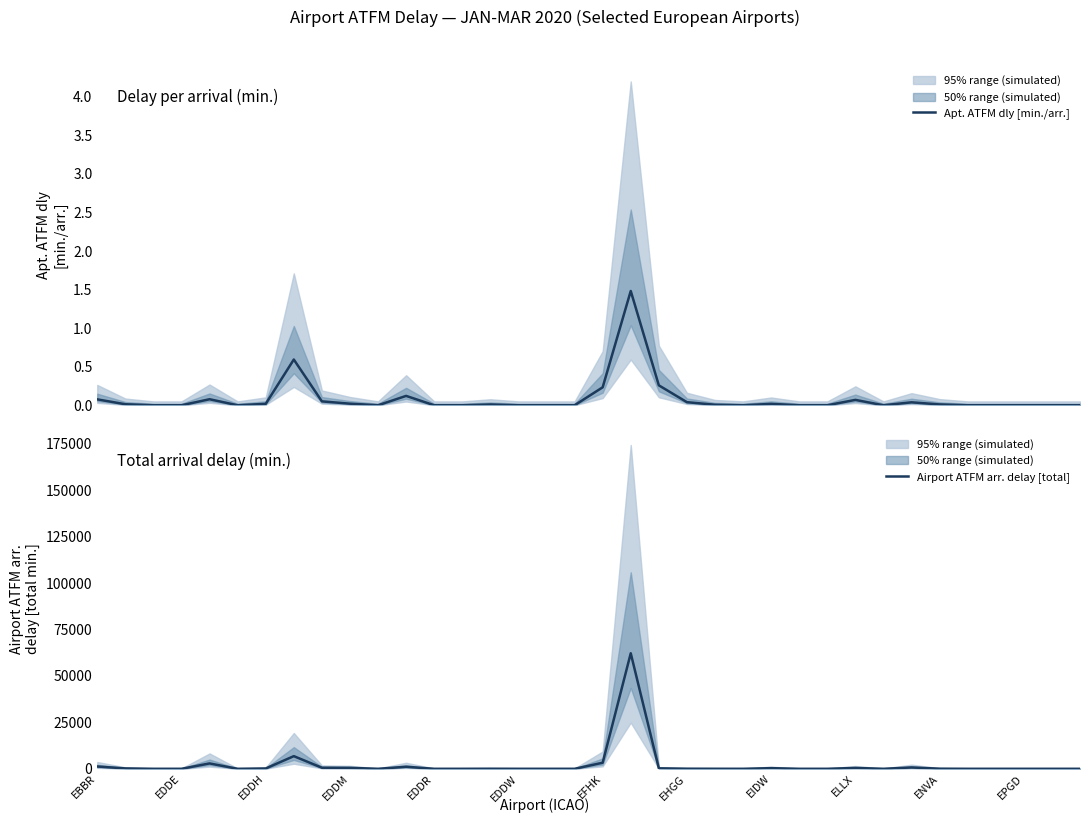

How many values in the Apt. ATFM dly [min./arr.] series exceed 0?

18